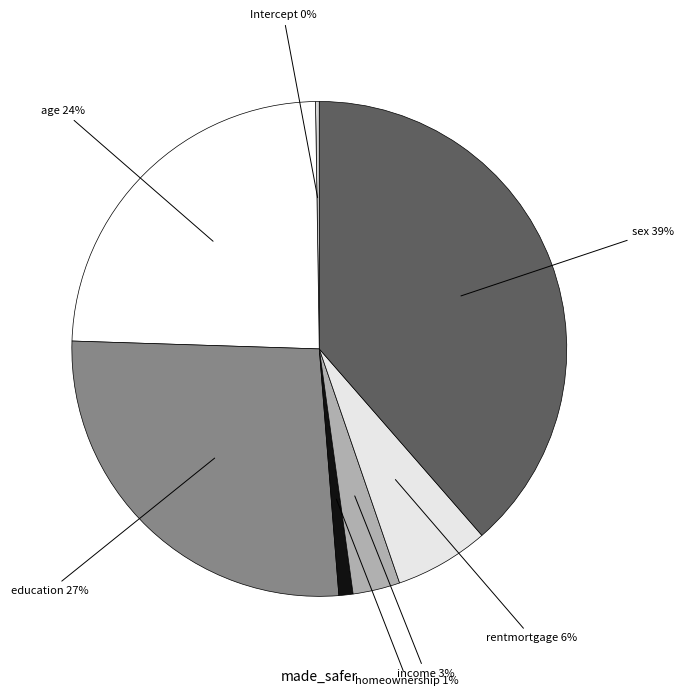

What is the smallest slice in the pie chart?

Intercept